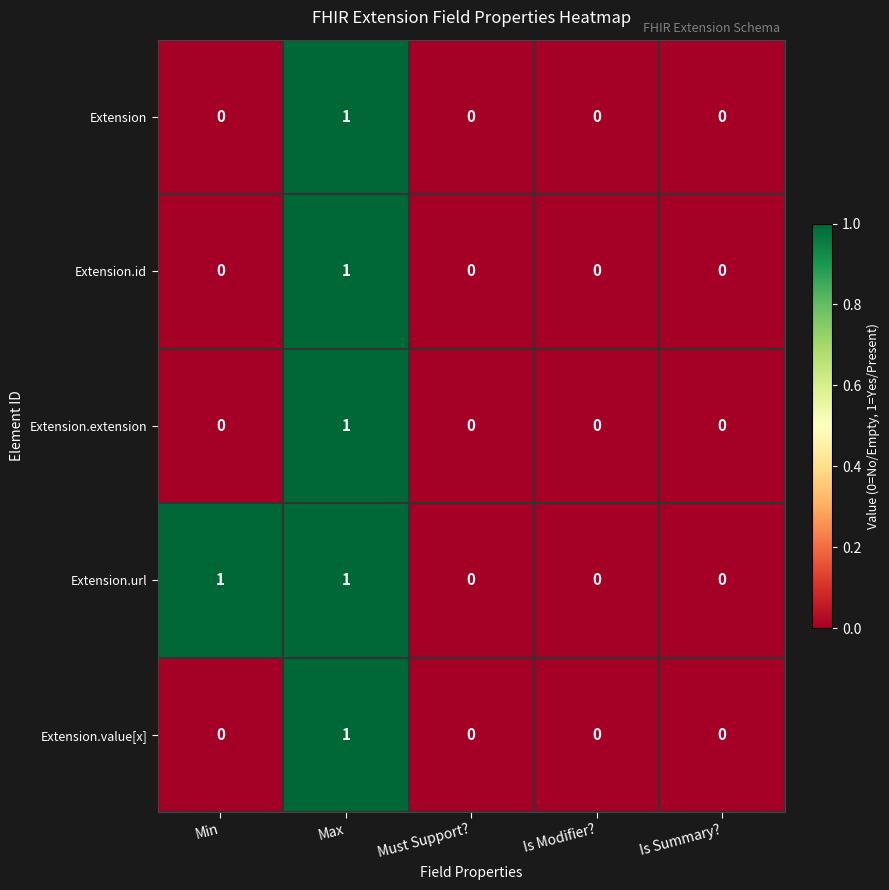

Reading left to right, transcribe all the data shown in this chart.

Extension: 0	1	0	0	0
Extension.id: 0	1	0	0	0
Extension.extension: 0	1	0	0	0
Extension.url: 1	1	0	0	0
Extension.value[x]: 0	1	0	0	0